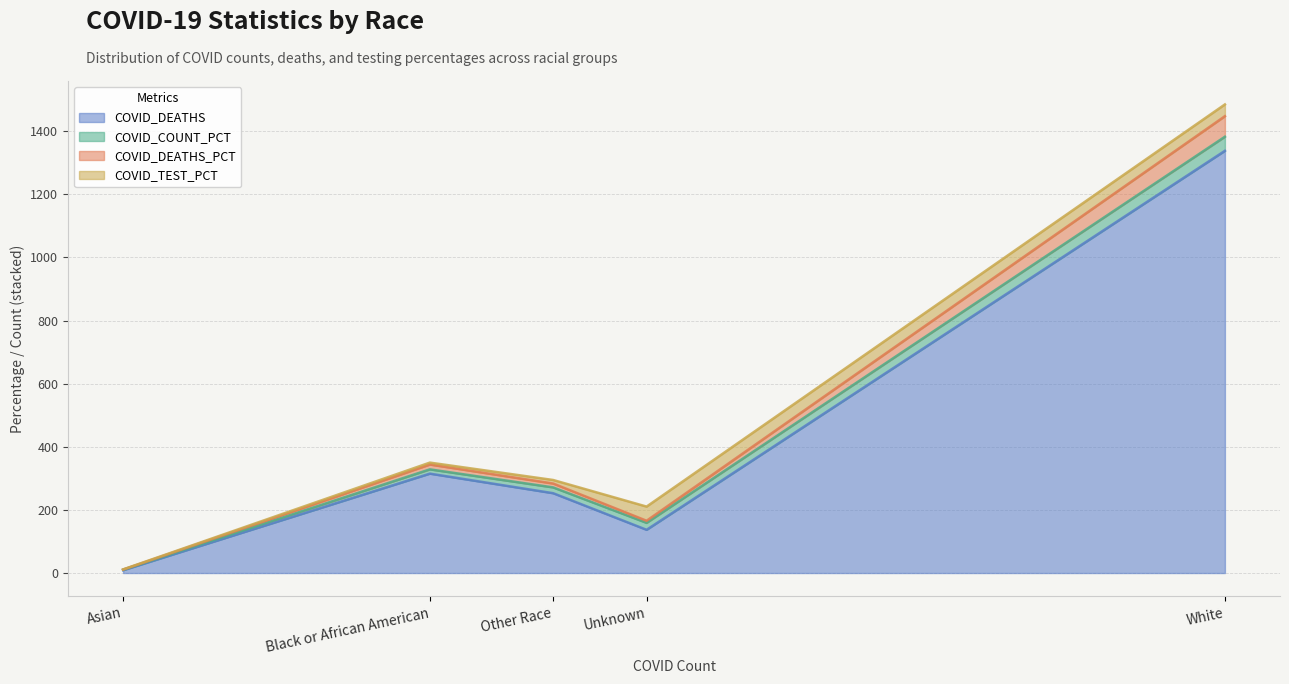

What is the label of the 1st point from the right?

White